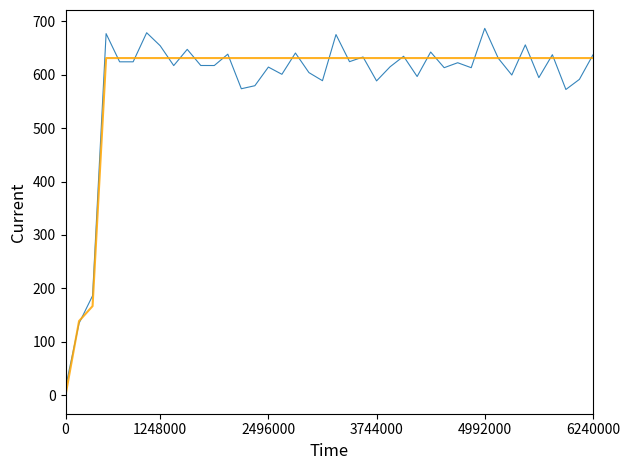

What is the maximum value shown in the chart?

686.6